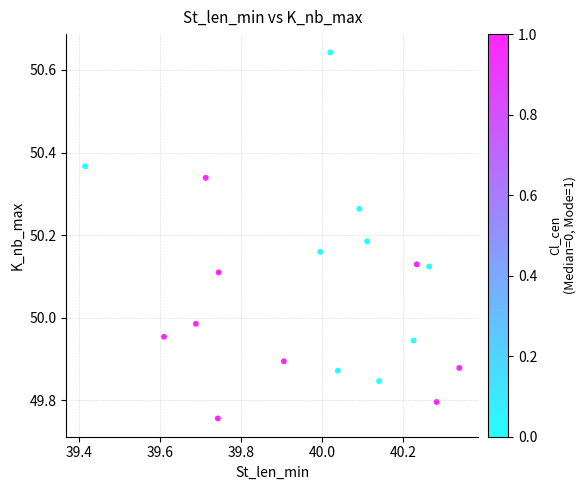

How many points are shown in the scatter plot?

18